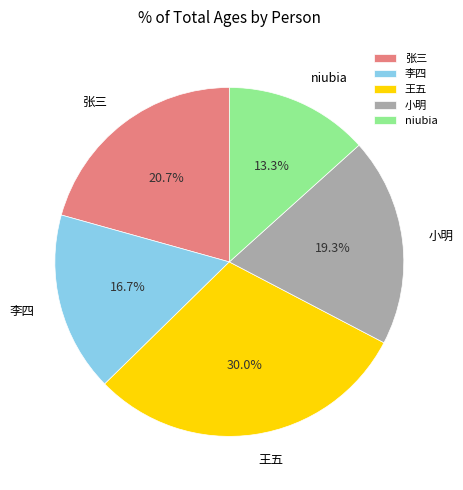

Which slice is the smallest?

niubia